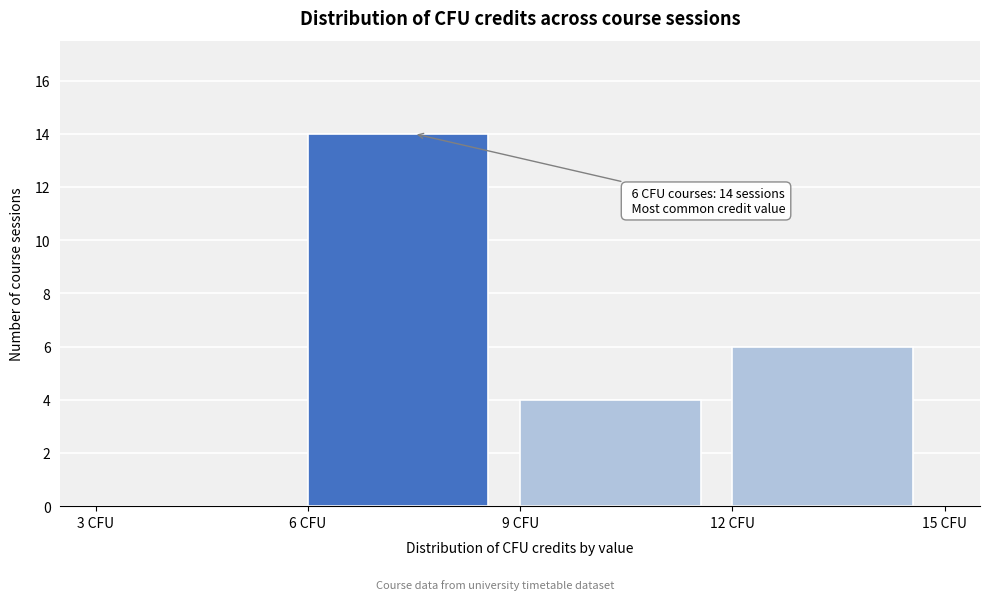

Which range on the x-axis has the tallest bar?

6 to 9